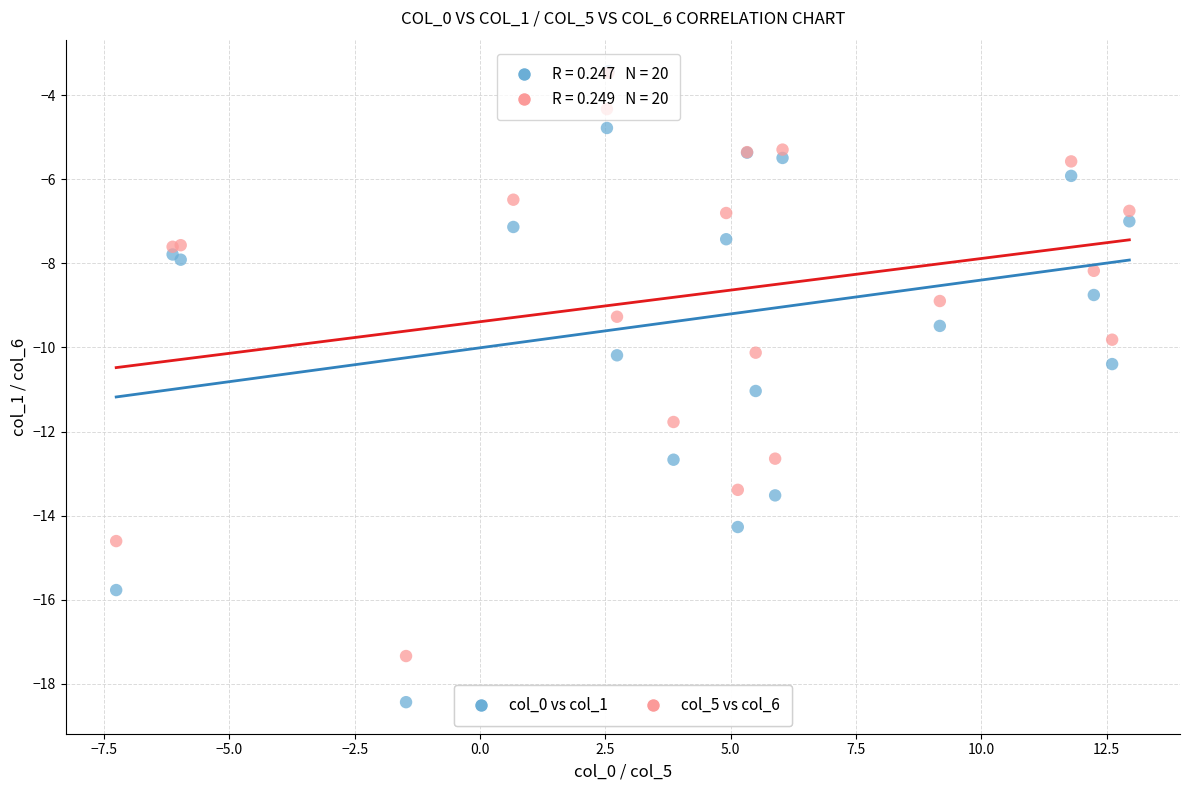

Which series has the largest Y range (max minus min)?

col_0 vs col_1